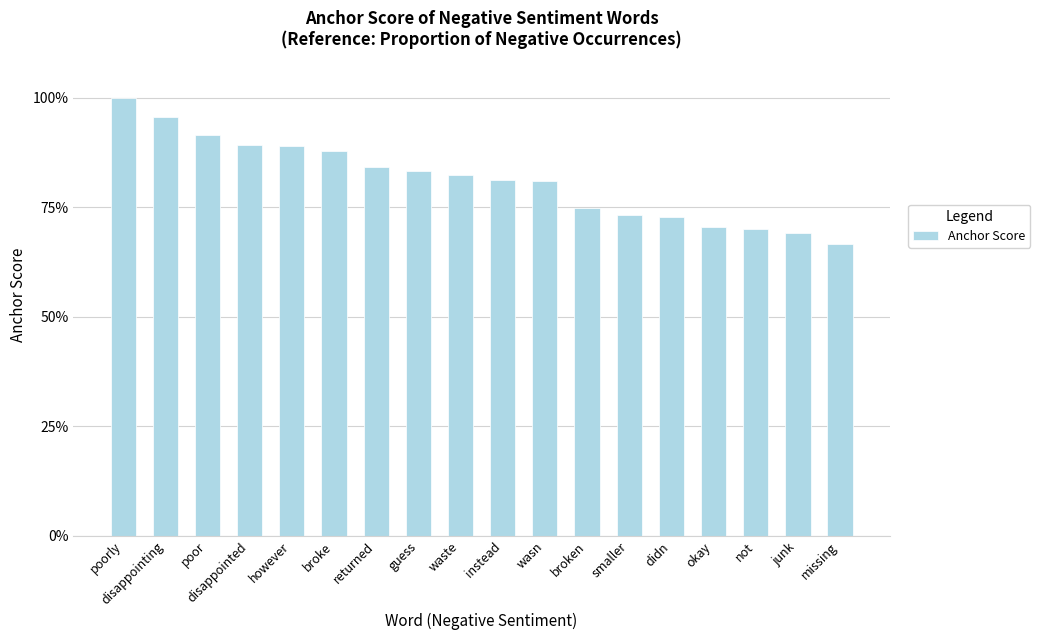

What is the change in value from poor to guess?

-0.1